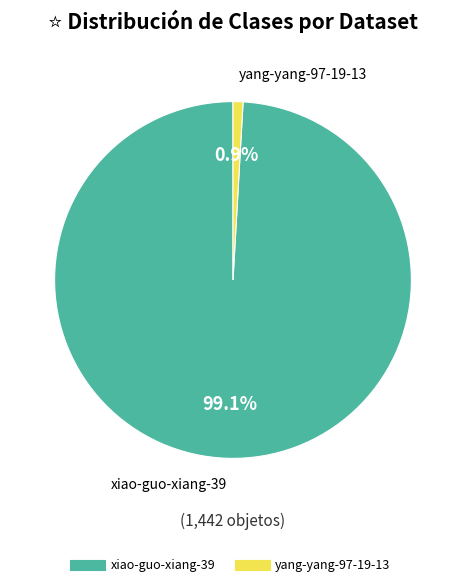

What is the smallest slice in the pie chart?

yang-yang-97-19-13